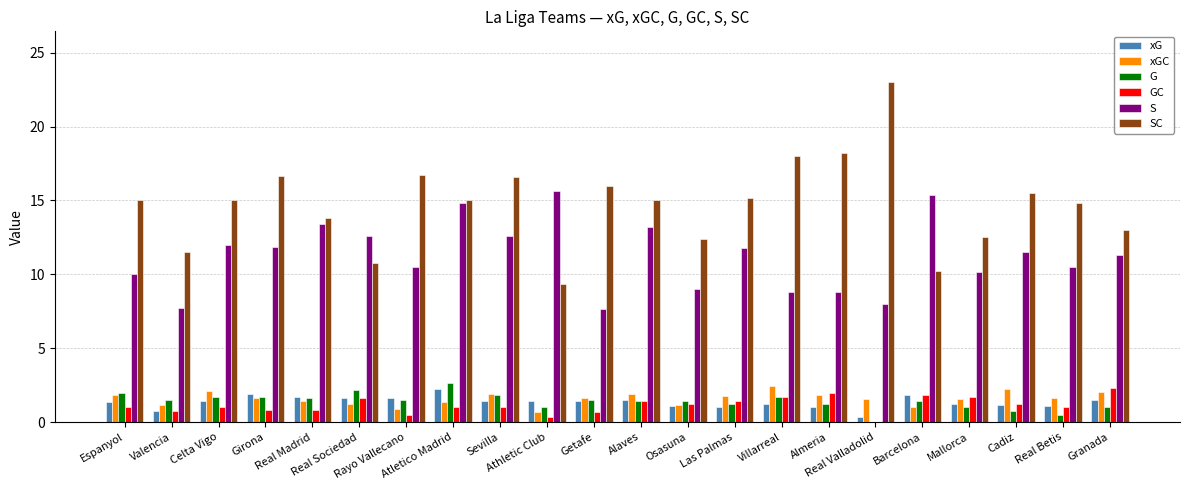

The value of G at Granada is 1.0. True or false?

True